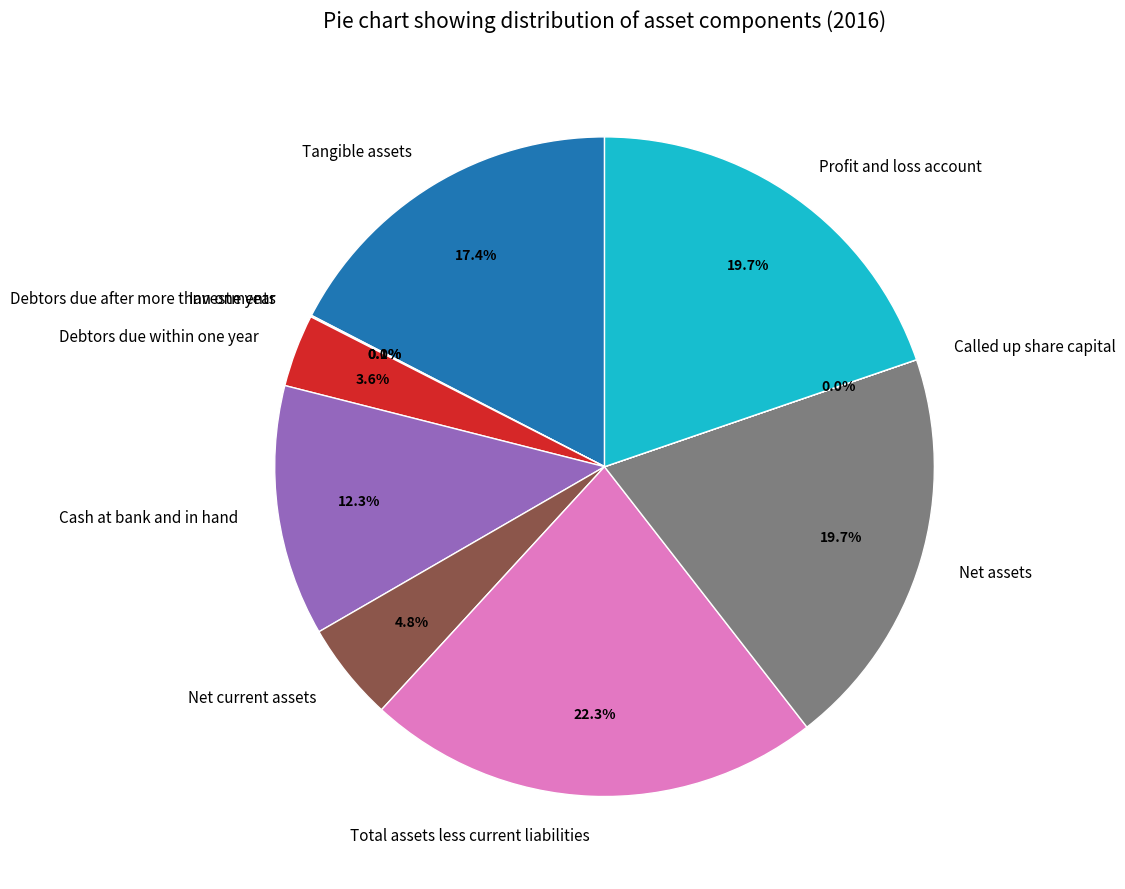

Does any single category account for the majority?

No